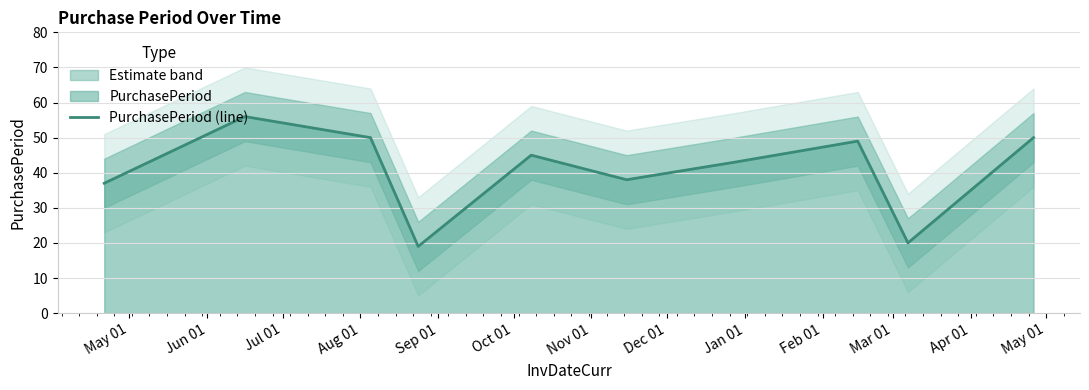

What is the maximum value for PurchasePeriod (line)?

56